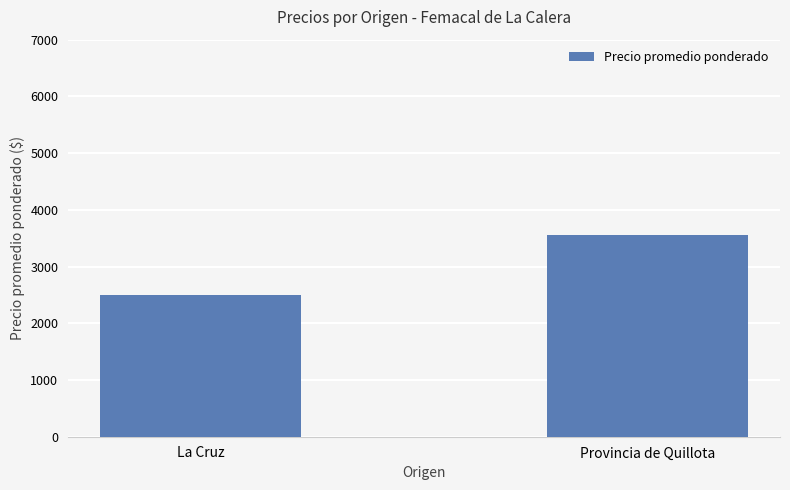

Count the values in the range 2500 to 3558.

2